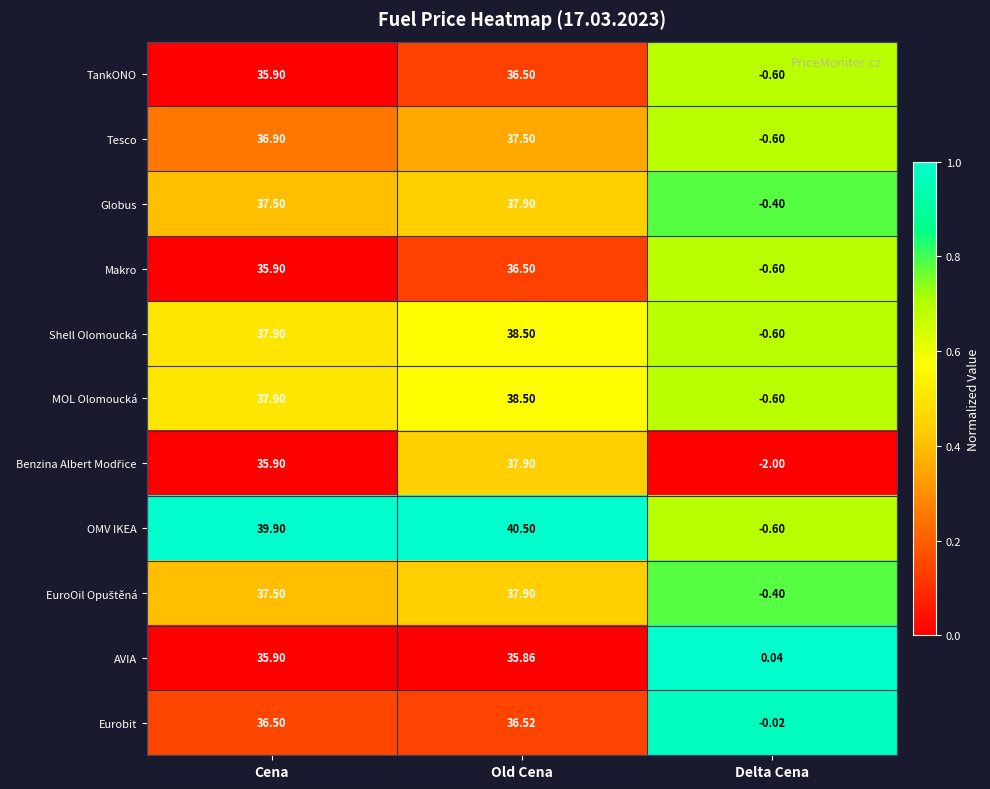

At which category is the sum across all series the highest?

Old Cena